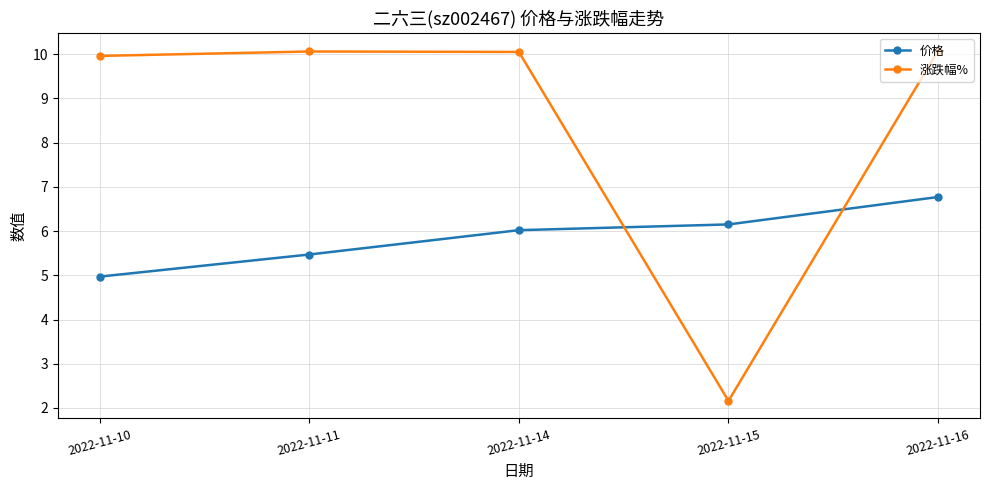

Reading left to right, extract all data points from this chart.

价格: 2022-11-10=5.0	2022-11-11=5.5	2022-11-14=6.0	2022-11-15=6.2	2022-11-16=6.8
涨跌幅%: 2022-11-10=10.0	2022-11-11=10.1	2022-11-14=10.1	2022-11-15=2.2	2022-11-16=10.1